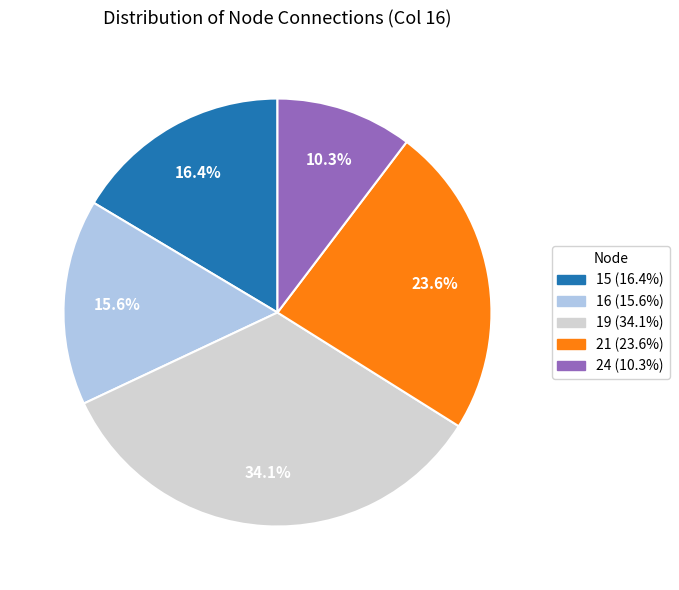

How many slices are in this pie chart?

5